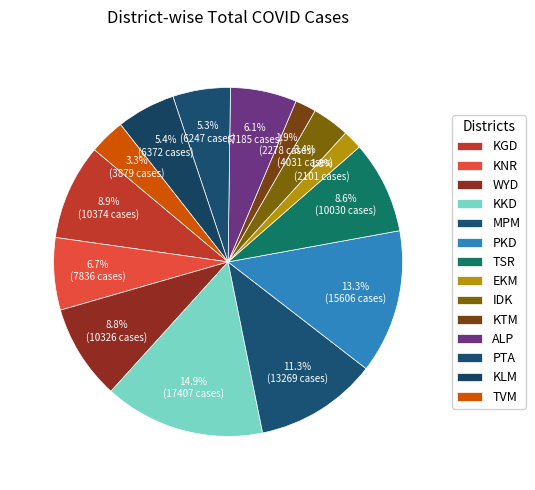

Which has a higher value, WYD or TVM?

WYD